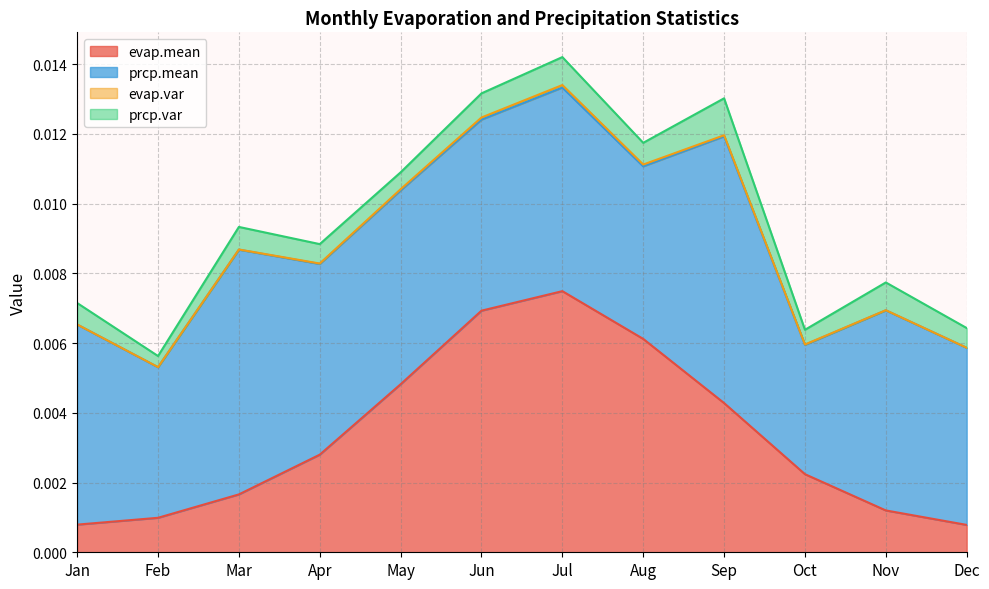

What are all the series names shown in the legend?

evap.mean, prcp.mean, evap.var, prcp.var